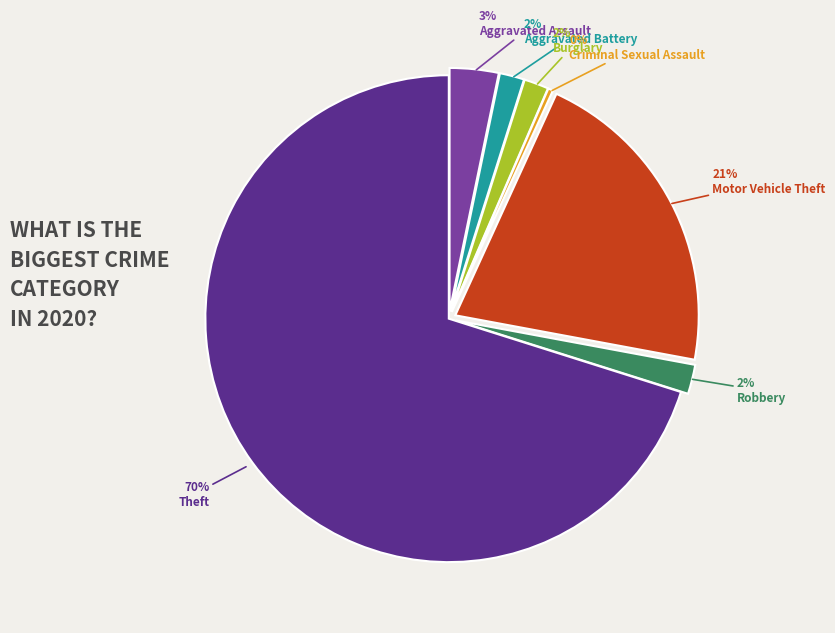

Between Aggravated Assault and Theft, which is larger?

Theft